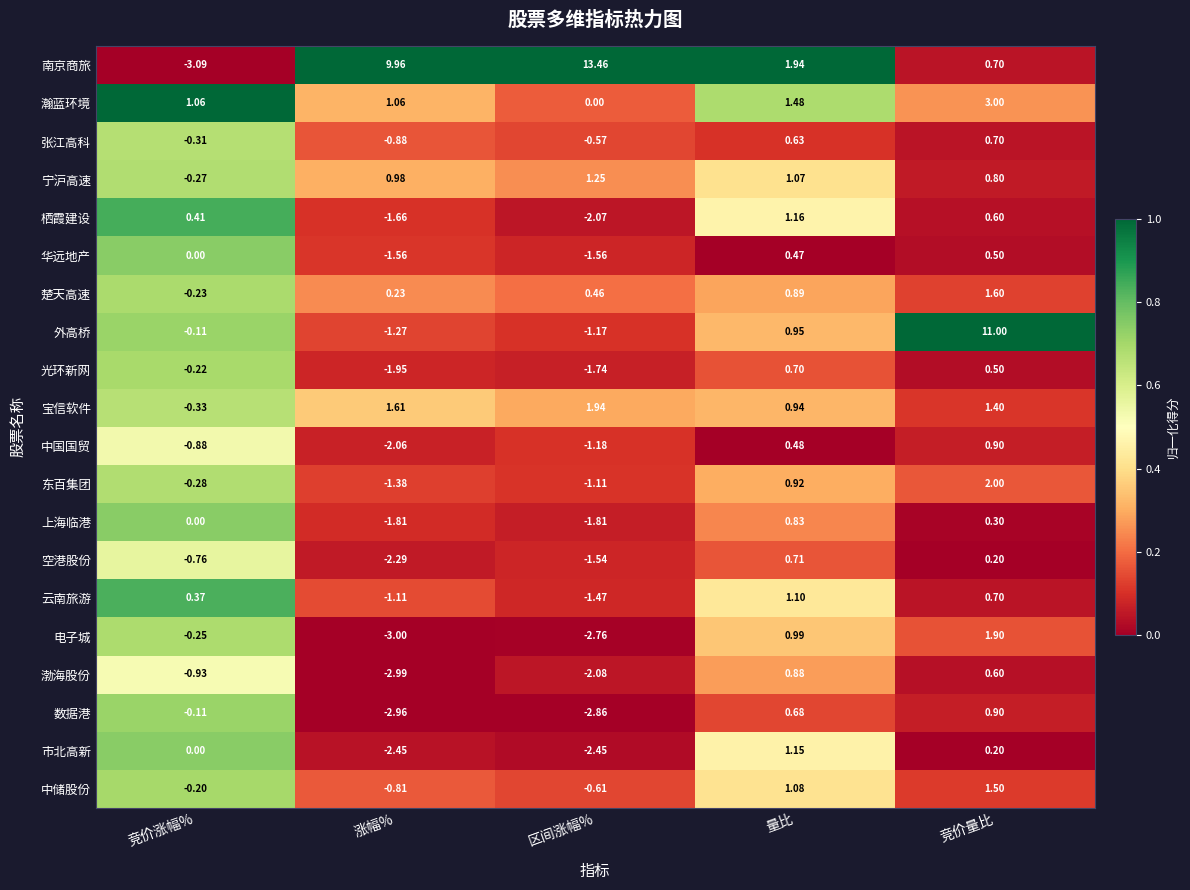

Is the value of 宁沪高速 at 涨幅% greater than the value of 云南旅游 at 区间涨幅%?

Yes